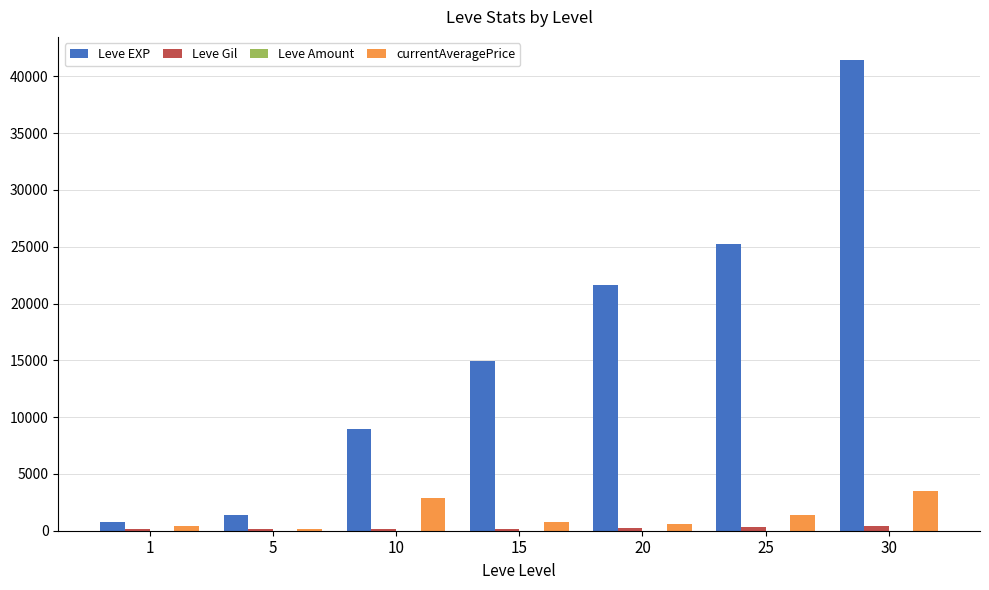

Which series changed the most between 5 and 30?

Leve EXP